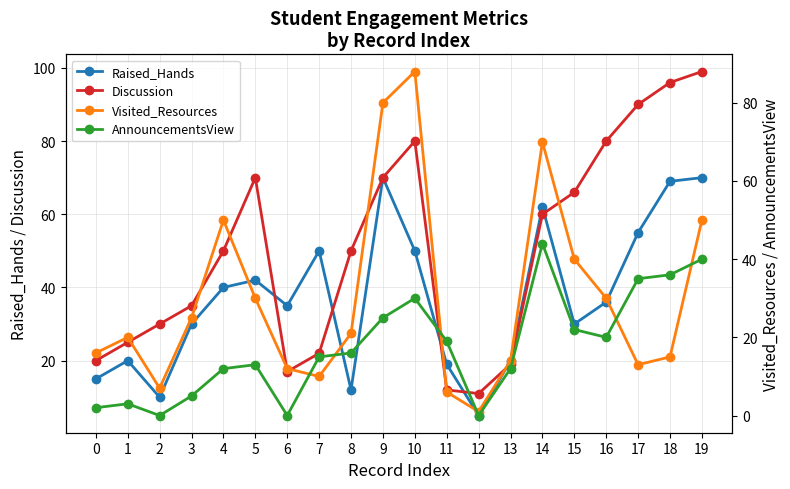

How many data points does each series have?

20